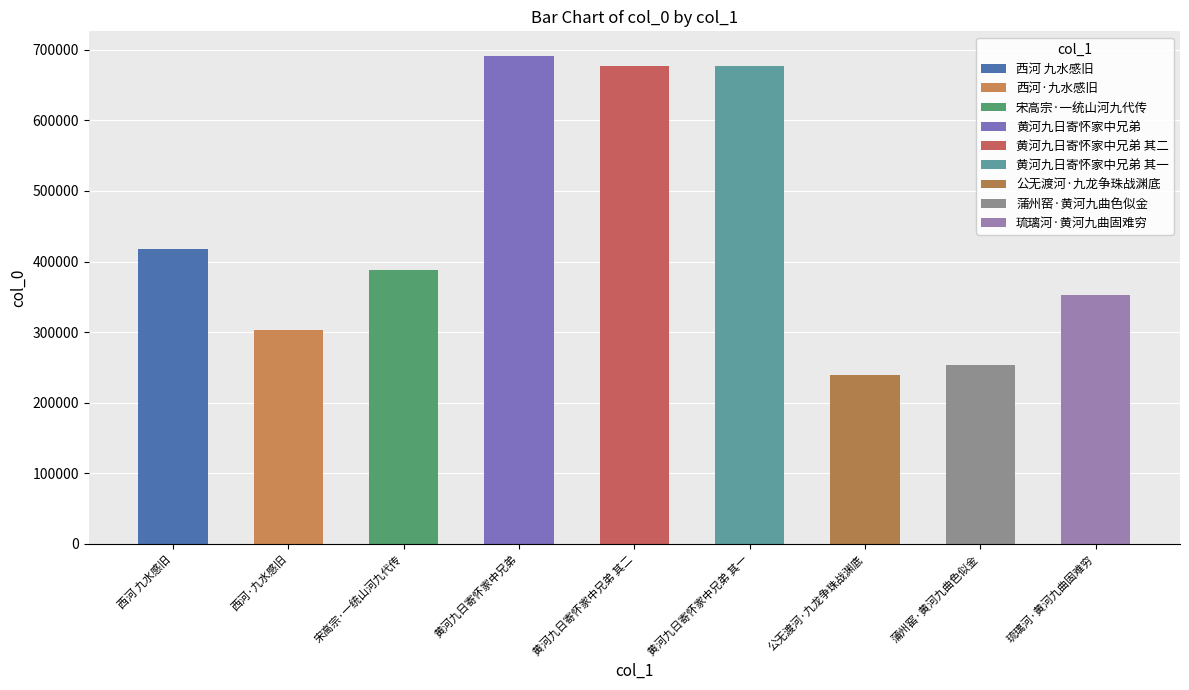

Count the number of data series in this chart.

1